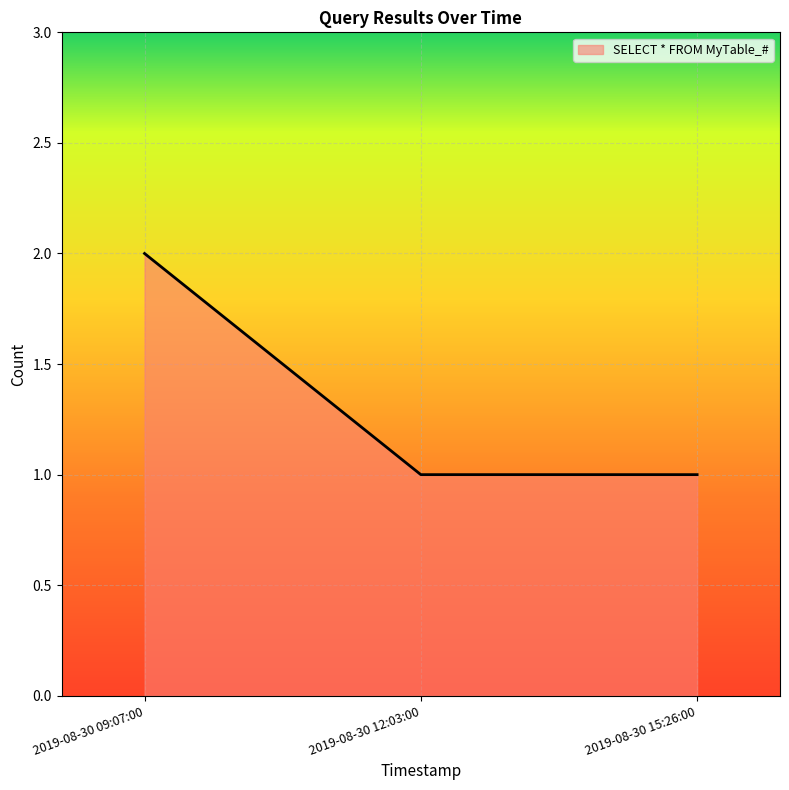

What position from the left is 2019-08-30 15:26:00?

3